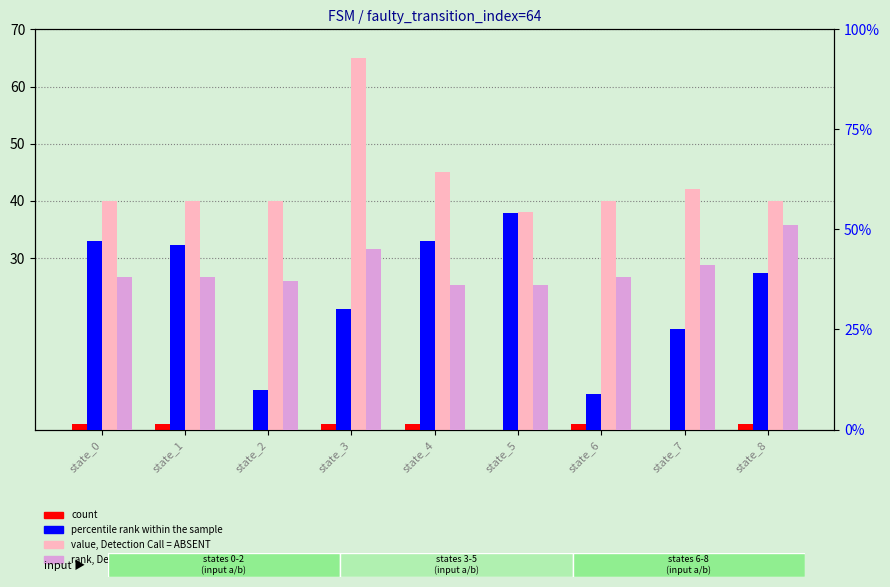

At which label does value, Detection Call = ABSENT first exceed 40?

state_3